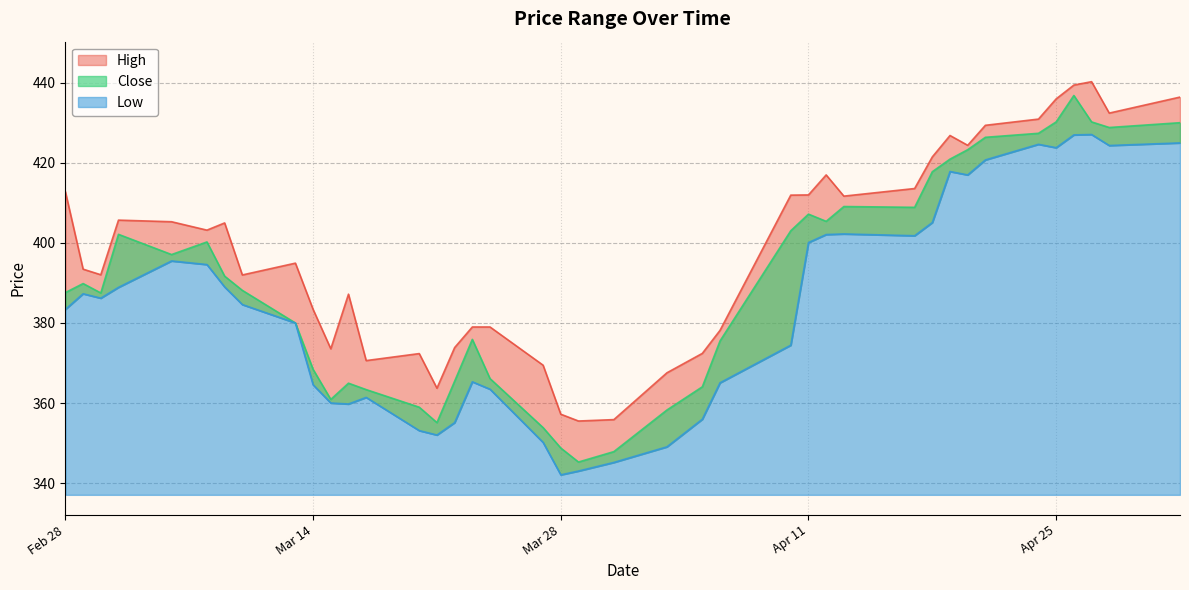

True or false: Low has more than 0 points higher than both neighbors.

True